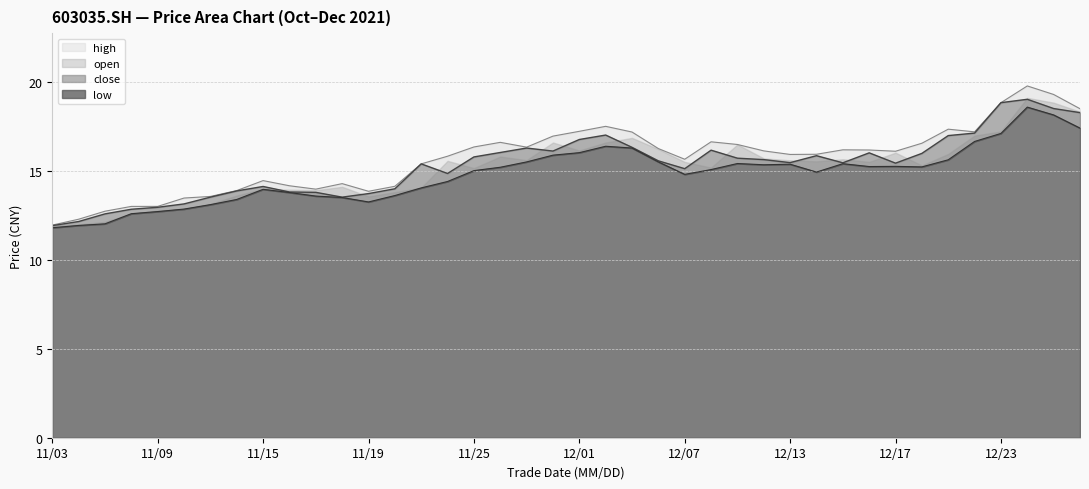

Is the value of high at 20211215 greater than the value of open at 20211216?

Yes